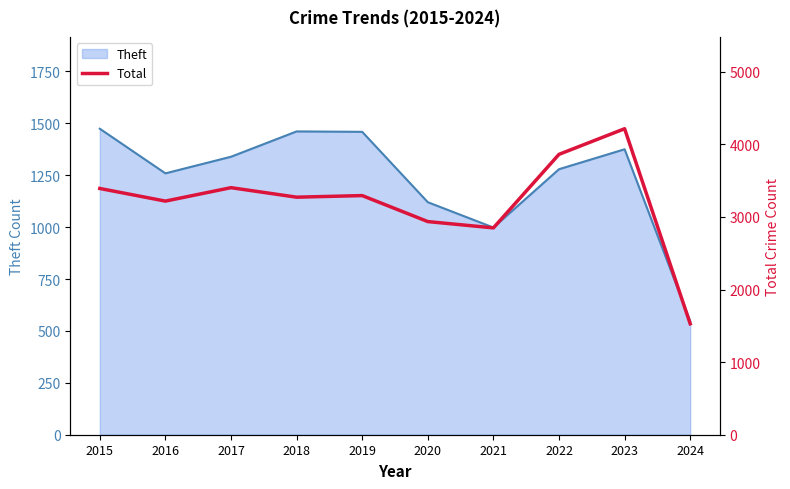

What is the maximum value for Theft?

1474